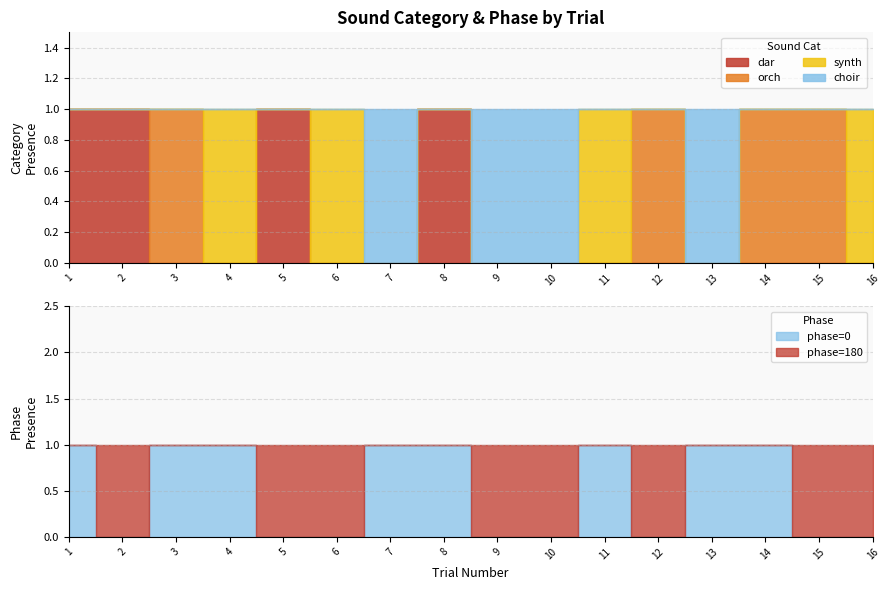

What is the total value across all series at 4?

1